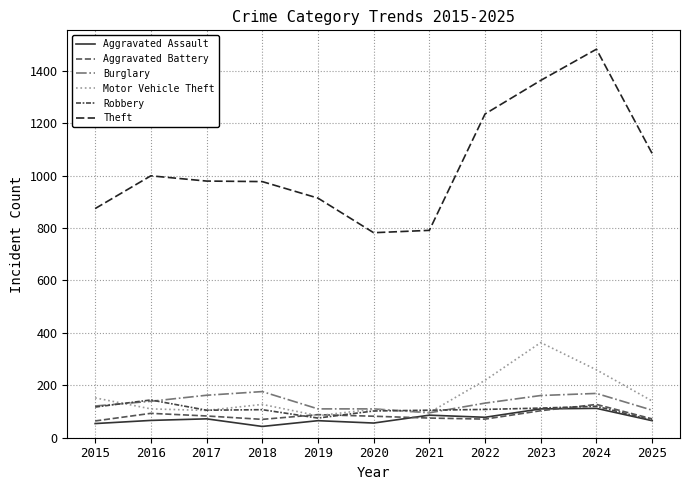

True or false: Burglary has more than 0 points higher than both neighbors.

True